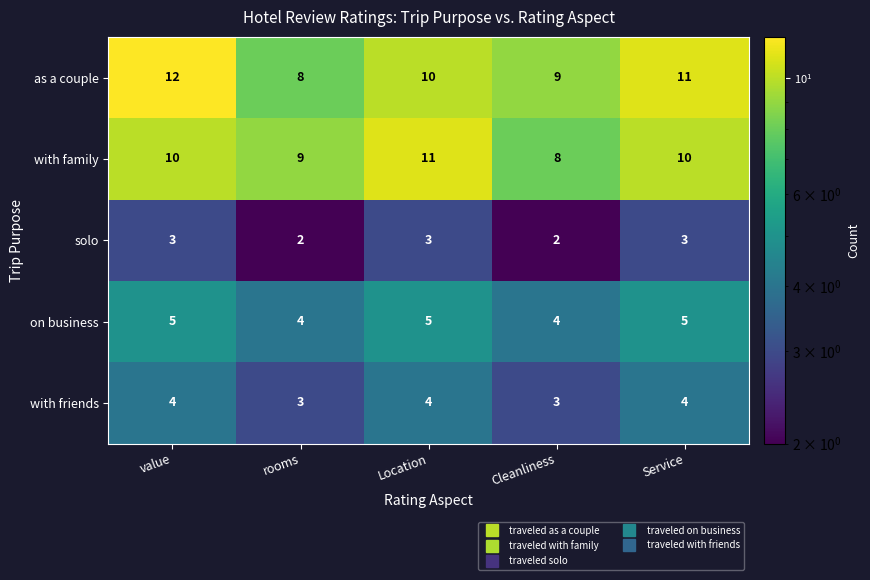

What is the total value across all series at Service?

33